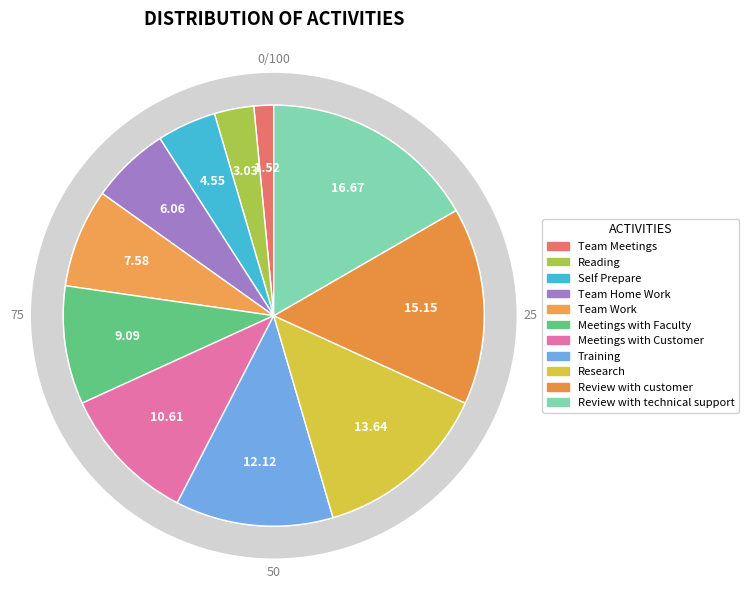

Combined, what portion of the pie is Training and Team Home Work?

18.2%